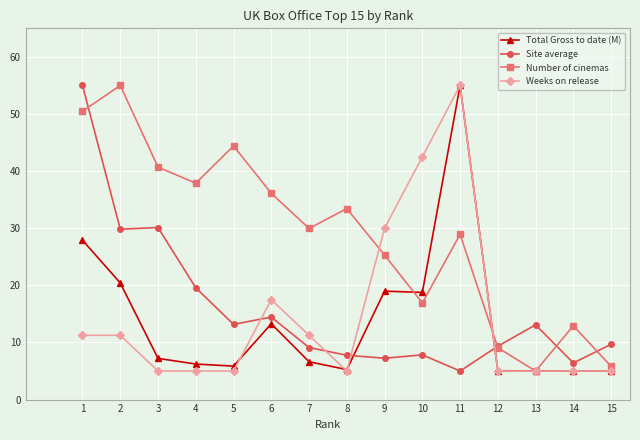

What is the difference between the second highest and second lowest values in the Weeks on release series?

37.5